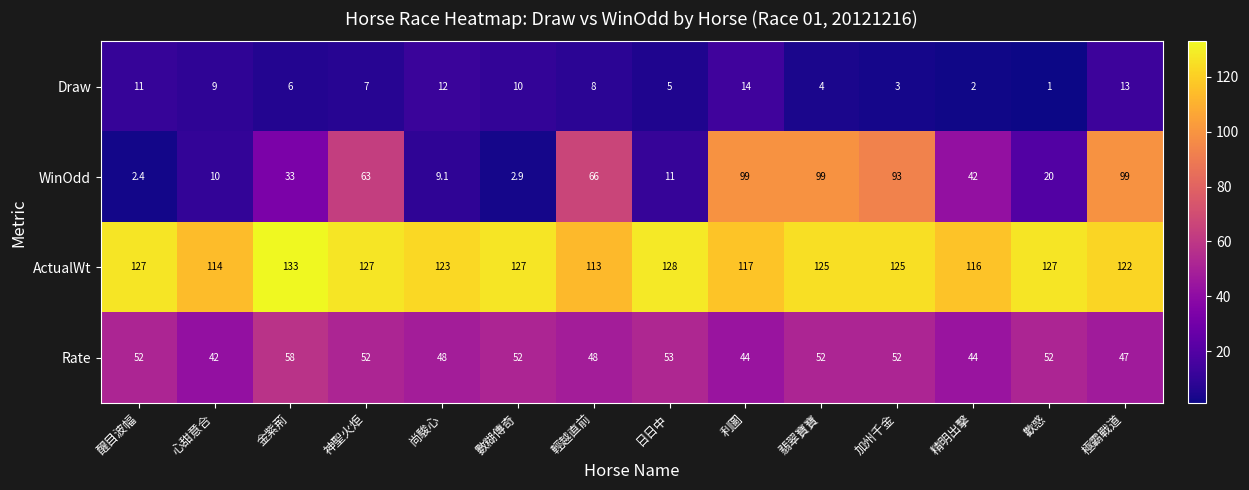

Count the number of categories in the chart.

14